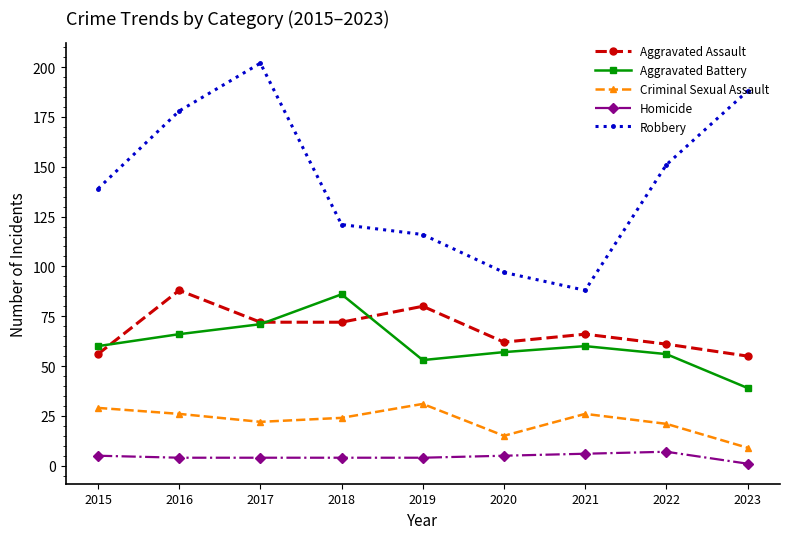

What is the difference between the highest and lowest values at 2019?

112